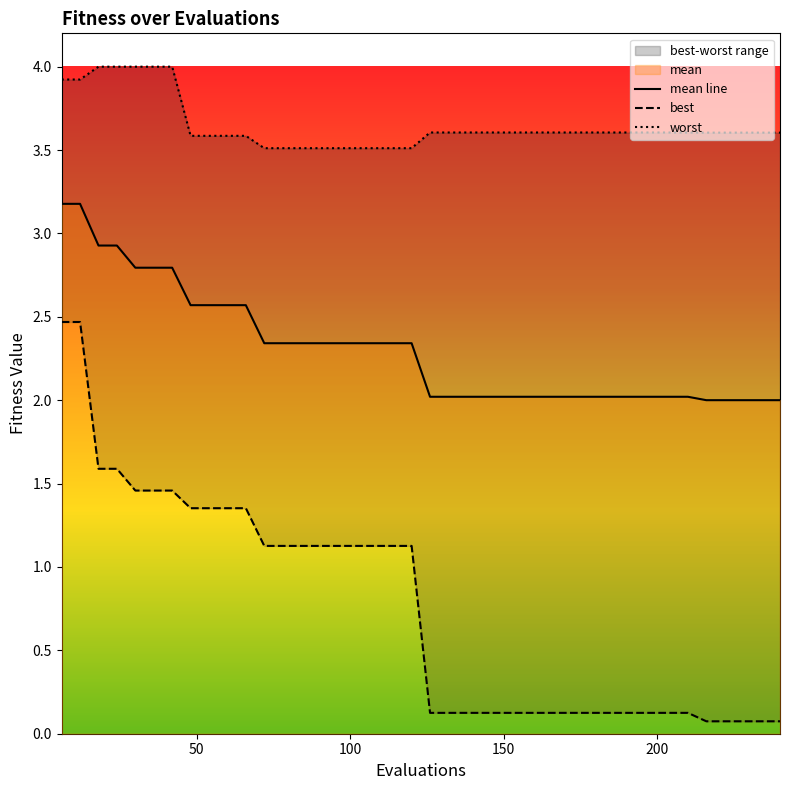

Where does the best series first go above 1?

6